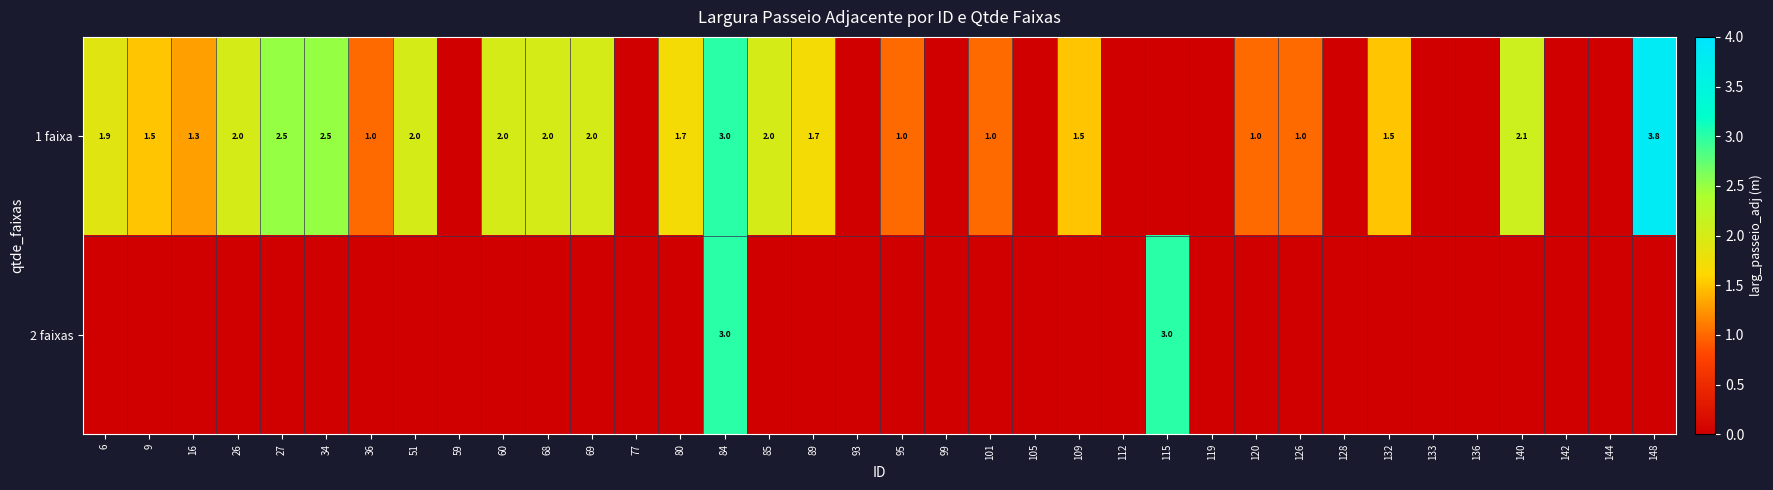

What is the sum of the 1 faixa values at 27 and 9?

4.0